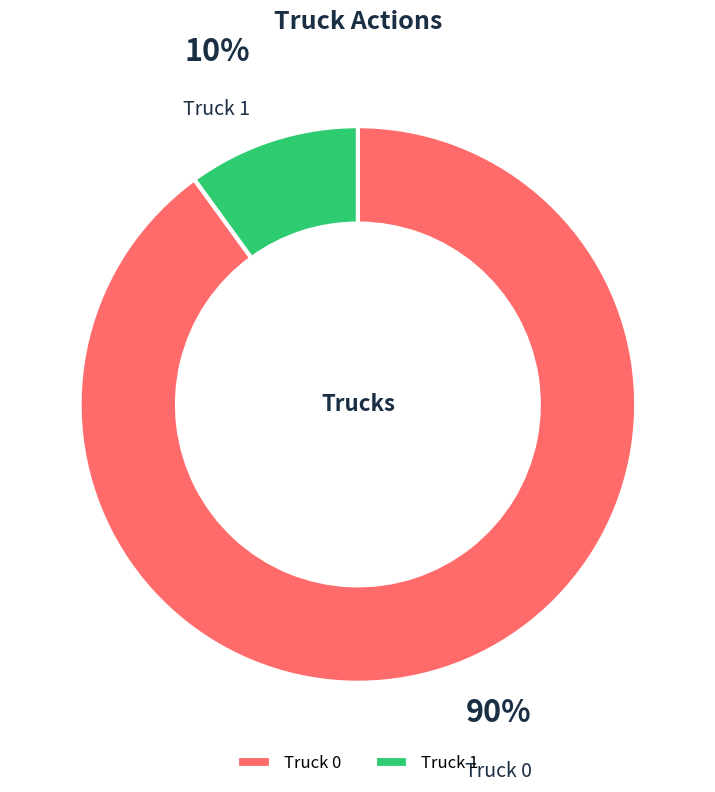

Rank the categories by value from highest to lowest.

Truck 0, Truck 1